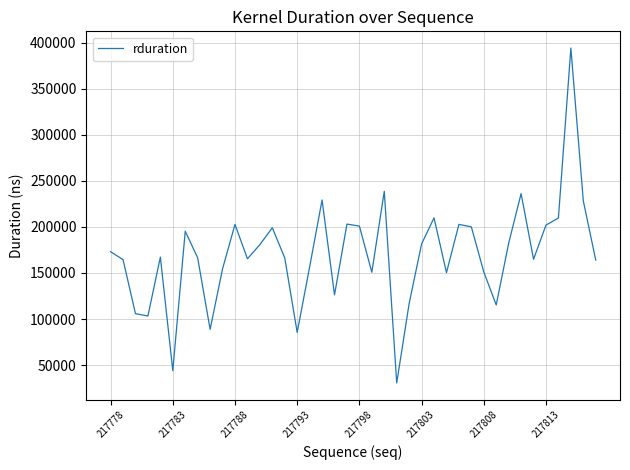

What is the difference between the maximum and minimum values?

363711